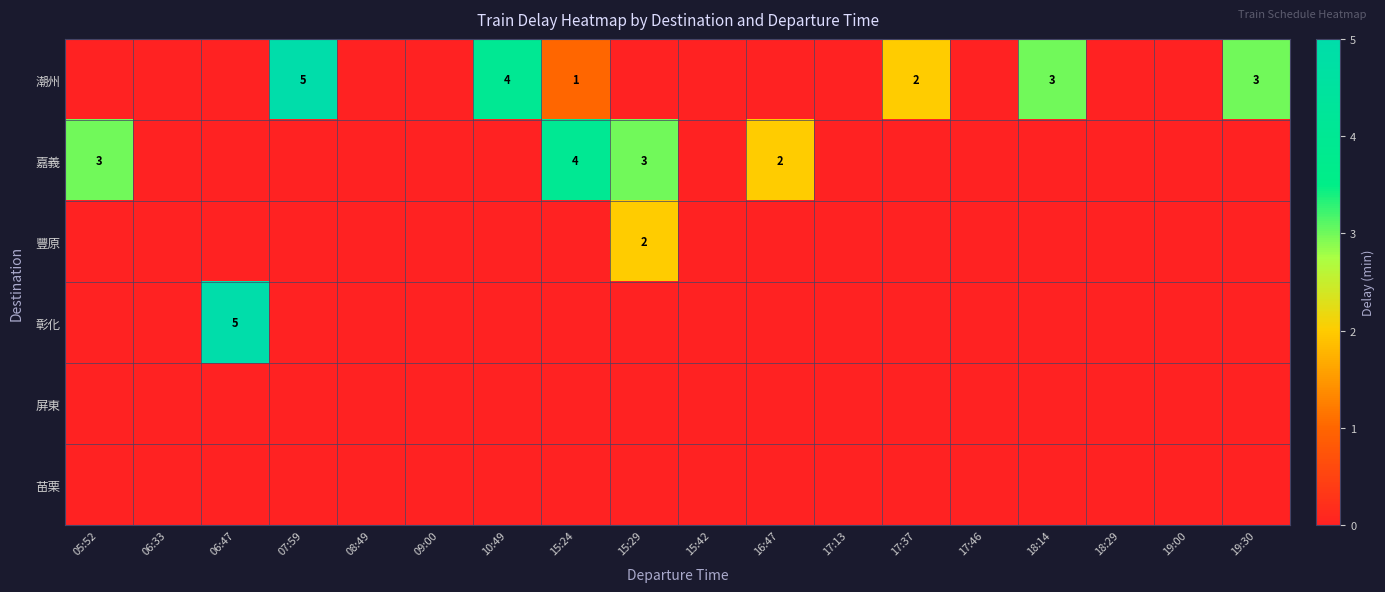

The 豐原 series shows 0 at 18:14. True or false?

True